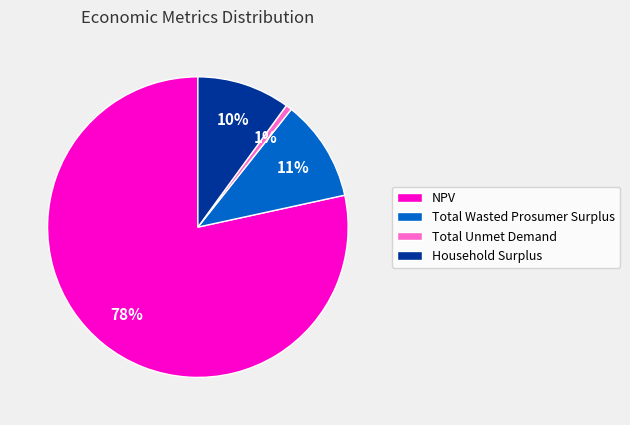

To the nearest percent, what is the combined percentage of Household Surplus and Total Unmet Demand?

11%